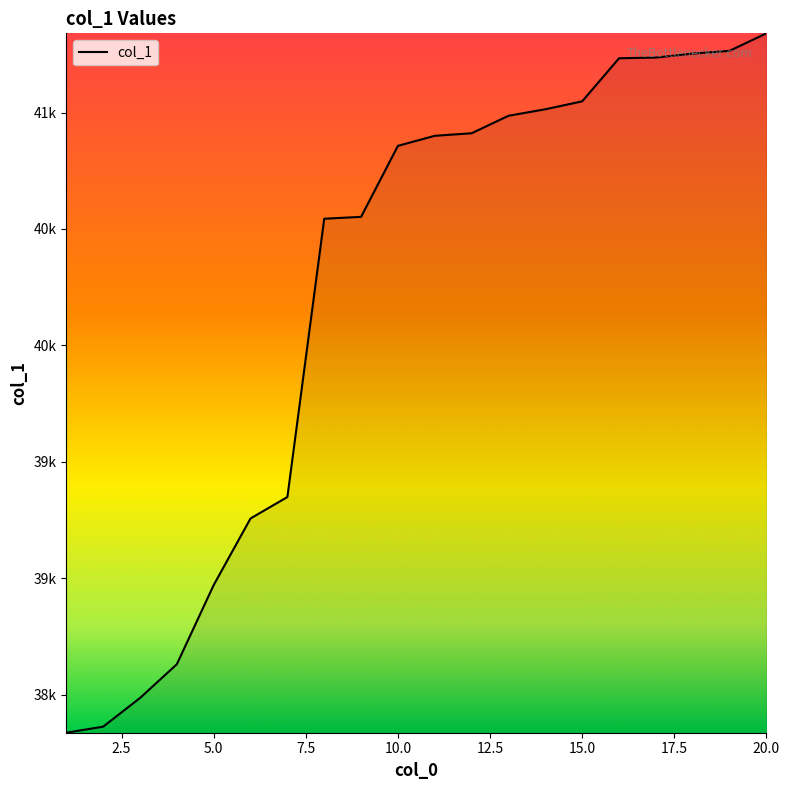

Does the chart have visible grid lines?

No